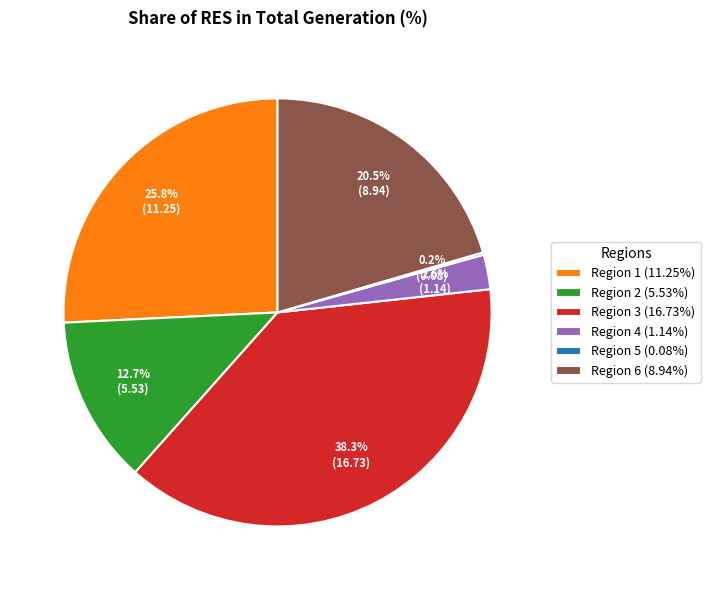

Combined, do Region 2 (5.53%) and Region 3 (16.73%) account for over 50%?

Yes